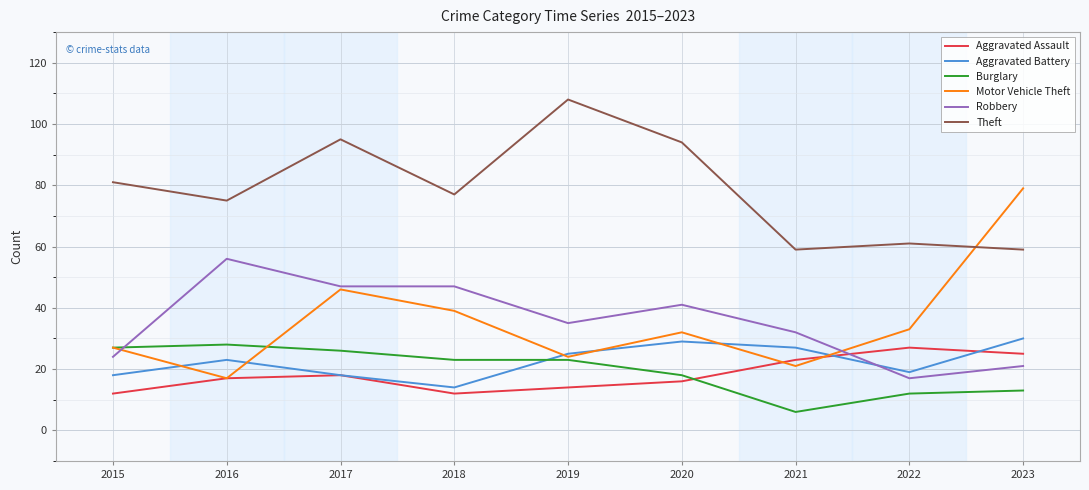

Reading right to left, what are all the values shown in this chart?

Aggravated Assault: 2023=25	2022=27	2021=23	2020=16	2019=14	2018=12	2017=18	2016=17	2015=12
Aggravated Battery: 2023=30	2022=19	2021=27	2020=29	2019=25	2018=14	2017=18	2016=23	2015=18
Burglary: 2023=13	2022=12	2021=6	2020=18	2019=23	2018=23	2017=26	2016=28	2015=27
Motor Vehicle Theft: 2023=79	2022=33	2021=21	2020=32	2019=24	2018=39	2017=46	2016=17	2015=27
Robbery: 2023=21	2022=17	2021=32	2020=41	2019=35	2018=47	2017=47	2016=56	2015=24
Theft: 2023=59	2022=61	2021=59	2020=94	2019=108	2018=77	2017=95	2016=75	2015=81